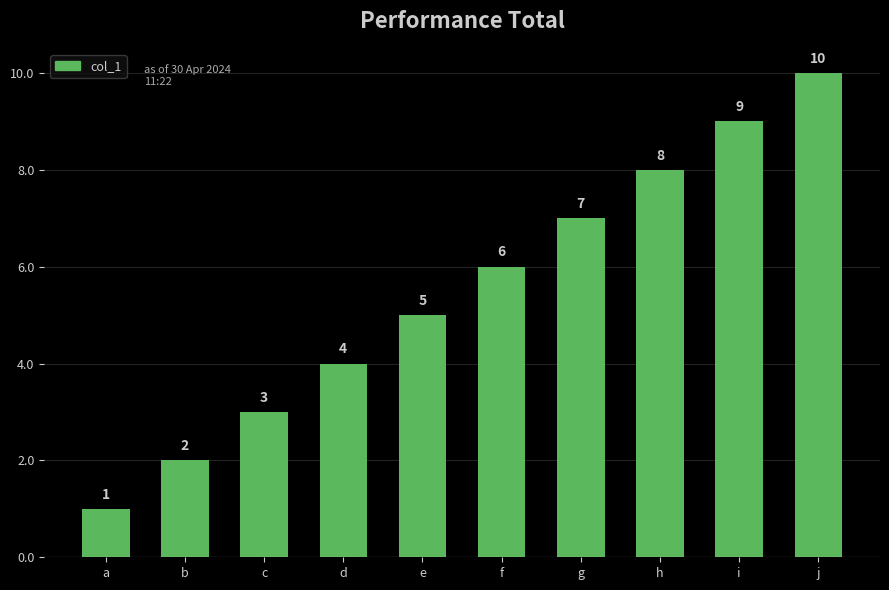

How many values are between 3 and 8?

6